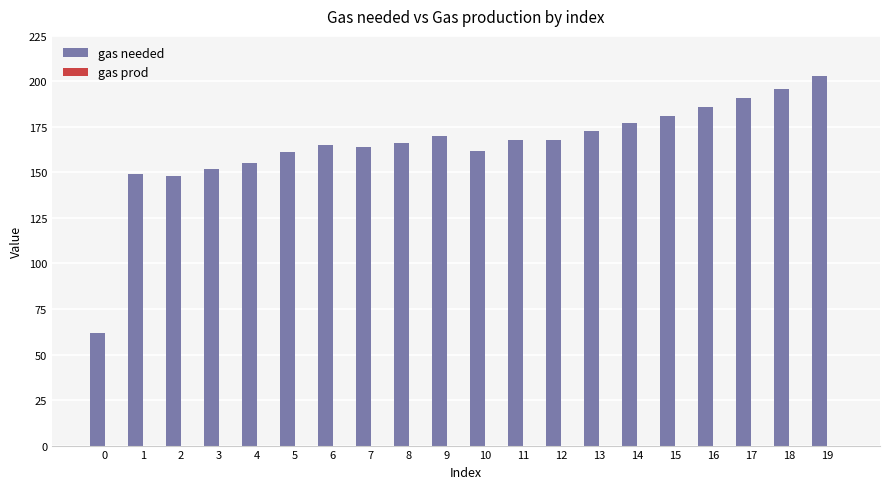

Is it true that the value at 10 is 162?

True